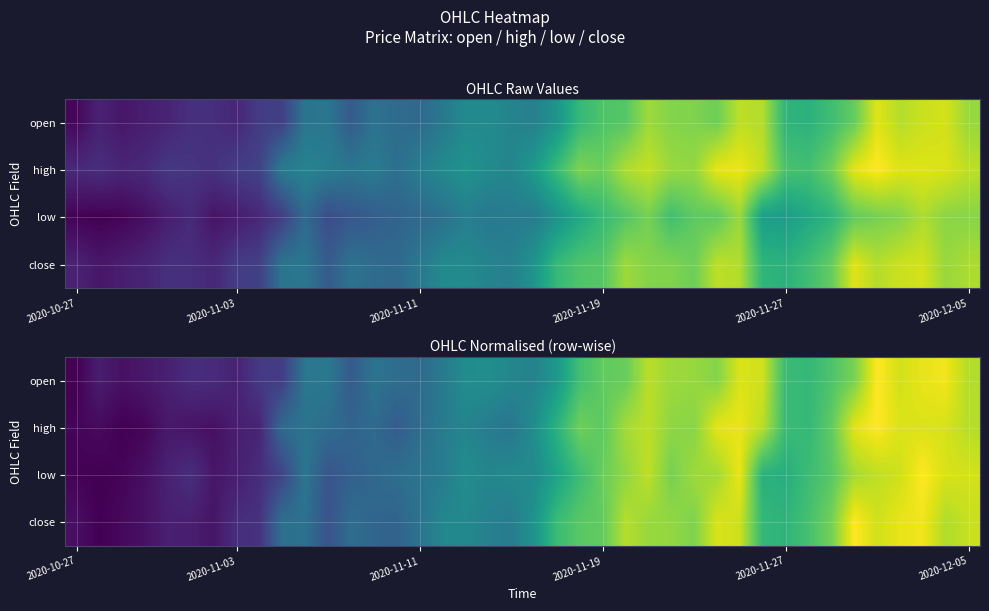

Which series has the largest range (max minus min)?

open